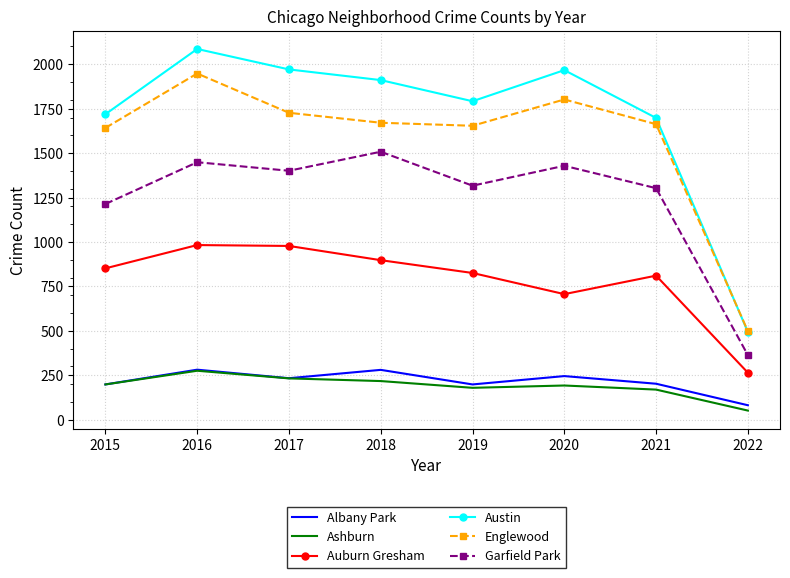

Which series has the largest range (max minus min)?

Austin